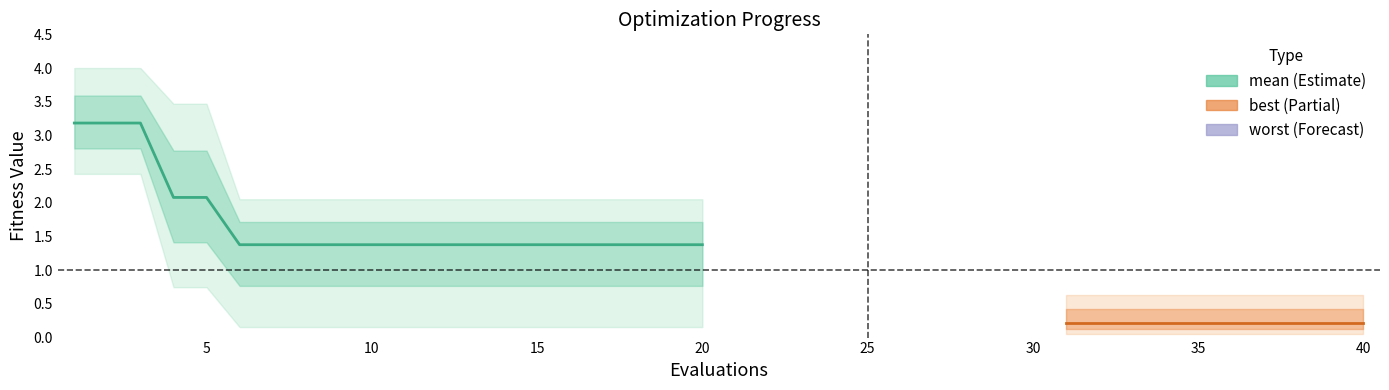

How many categories are shown in the chart?

20